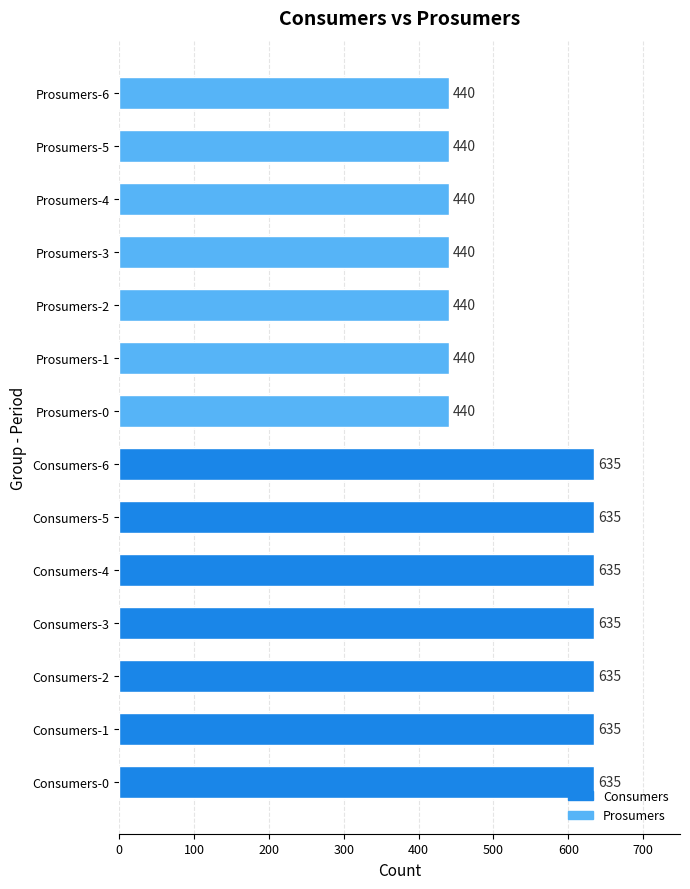

True or false: the data shows 440 at Prosumers-2.

True